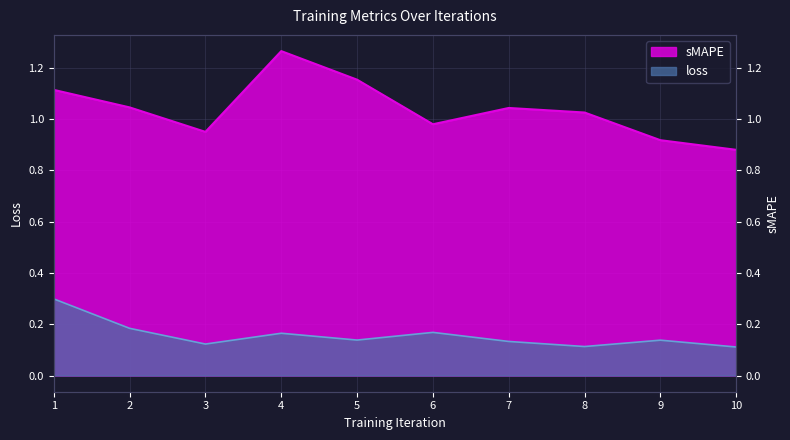

List the series in order of their peak value, highest first.

sMAPE, loss